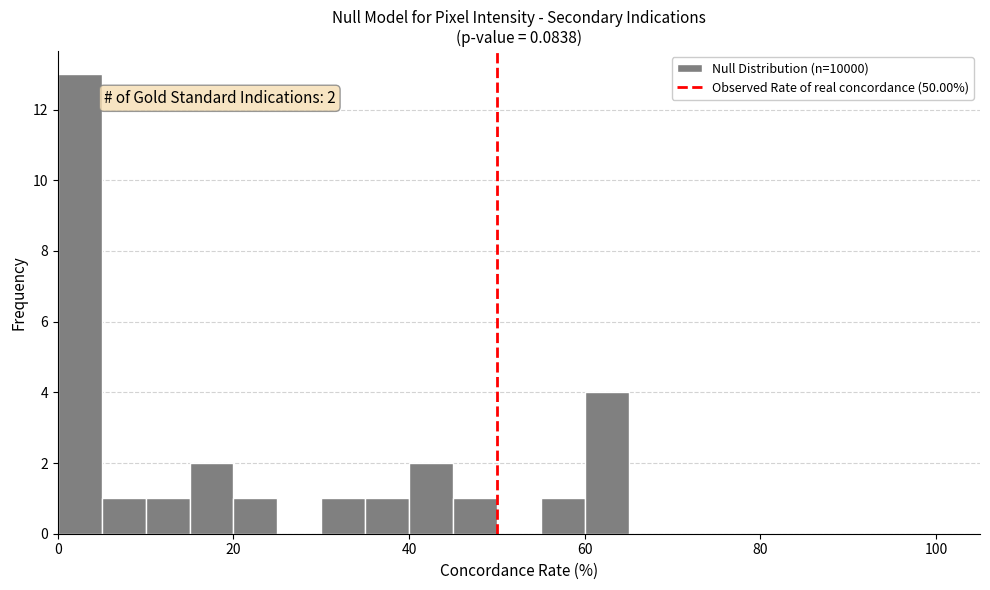

Around what value on the x-axis is the tallest bar? Give the approximate position of its centre, as read against the axis.

2